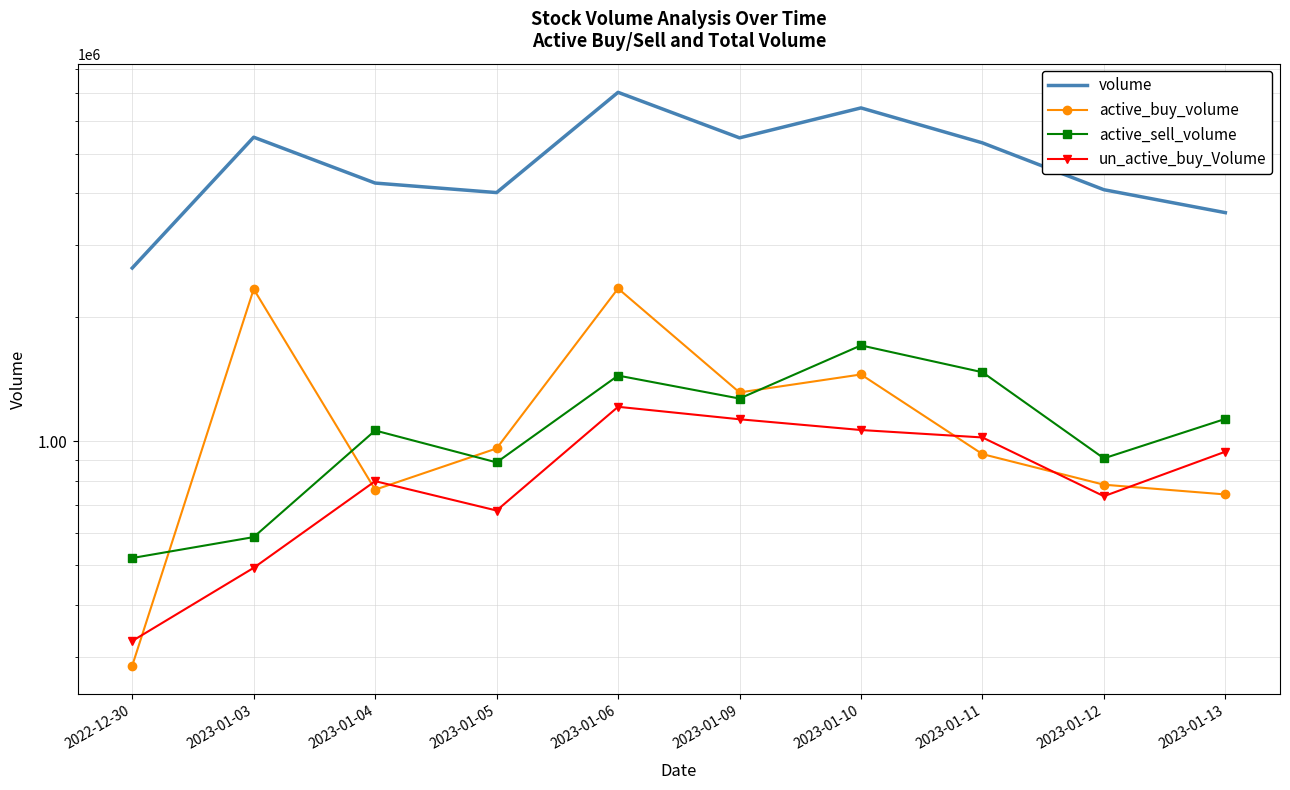

What is the maximum value for volume?

7040201